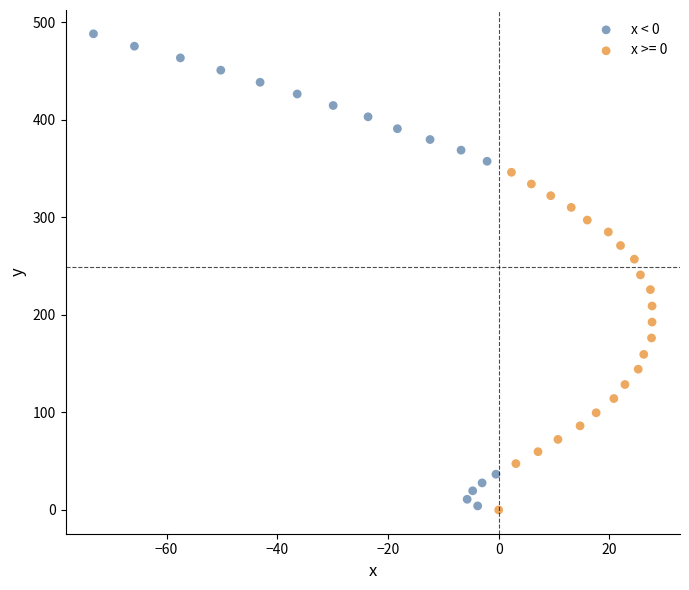

Which series has the largest Y range (max minus min)?

x < 0